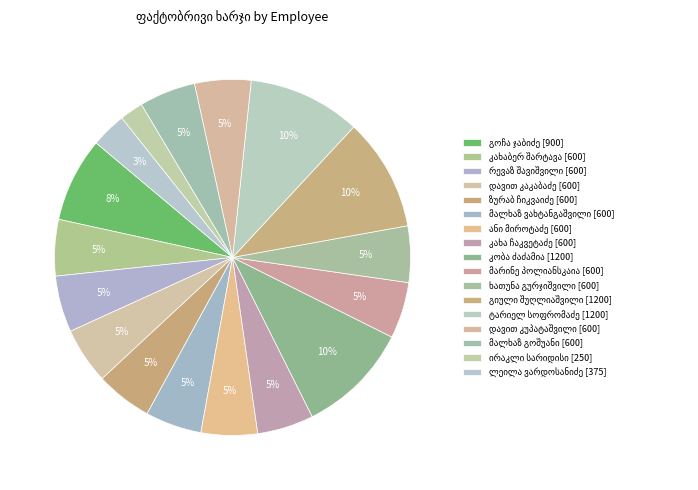

Do ანი მიროტაძე and კობა ძაძამია together represent more than half of the pie?

No